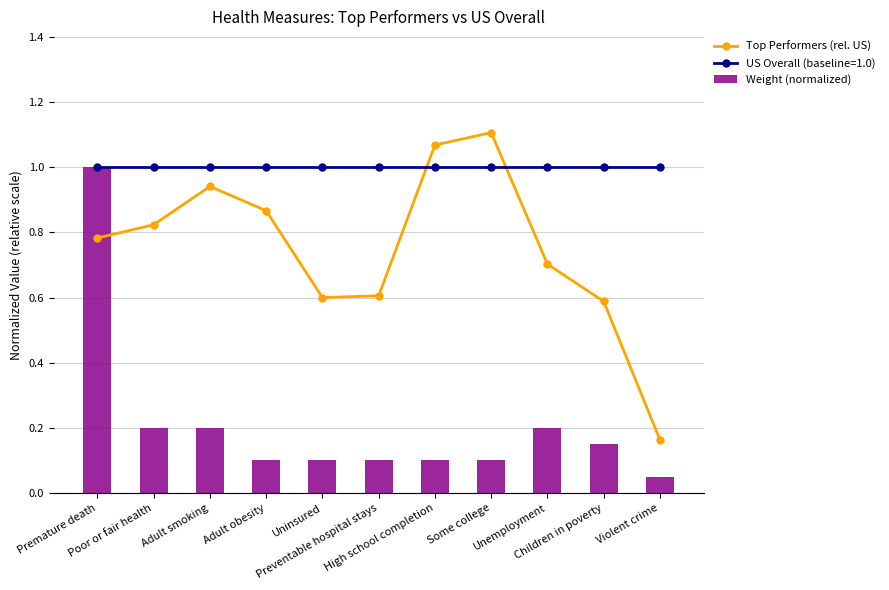

Rank the series at Adult obesity from lowest to highest value.

Weight (normalized), Top Performers (rel. US)